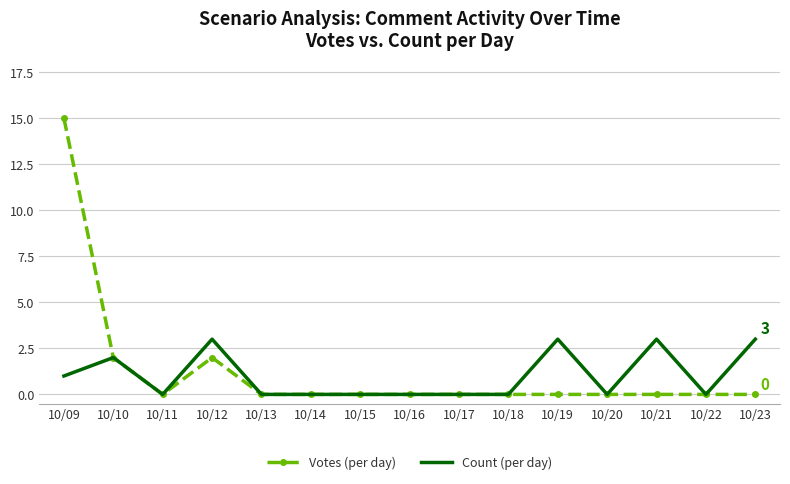

The Votes (per day) series shows 6 at 10/18. True or false?

False